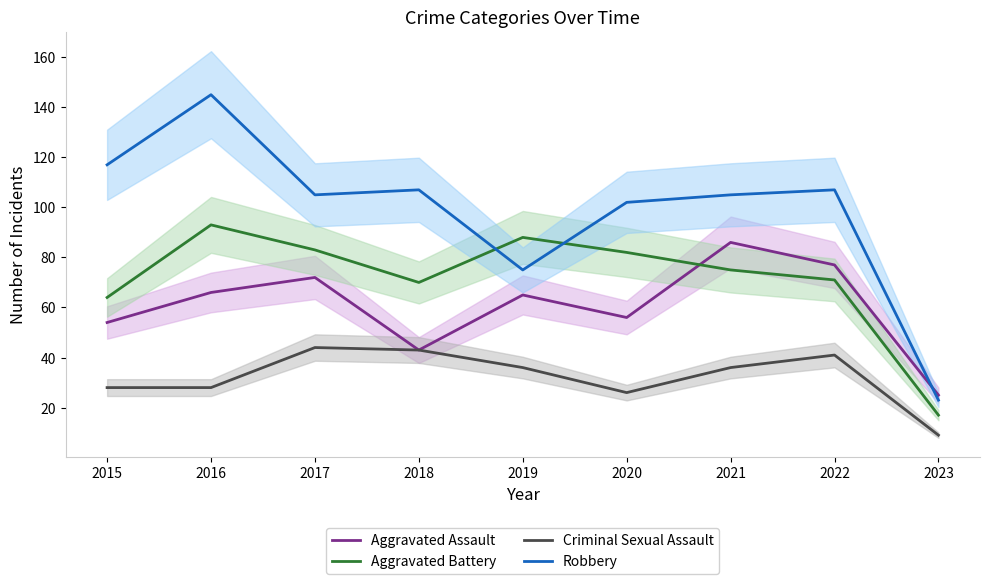

True or false: Robbery and Aggravated Assault cross at least once.

True